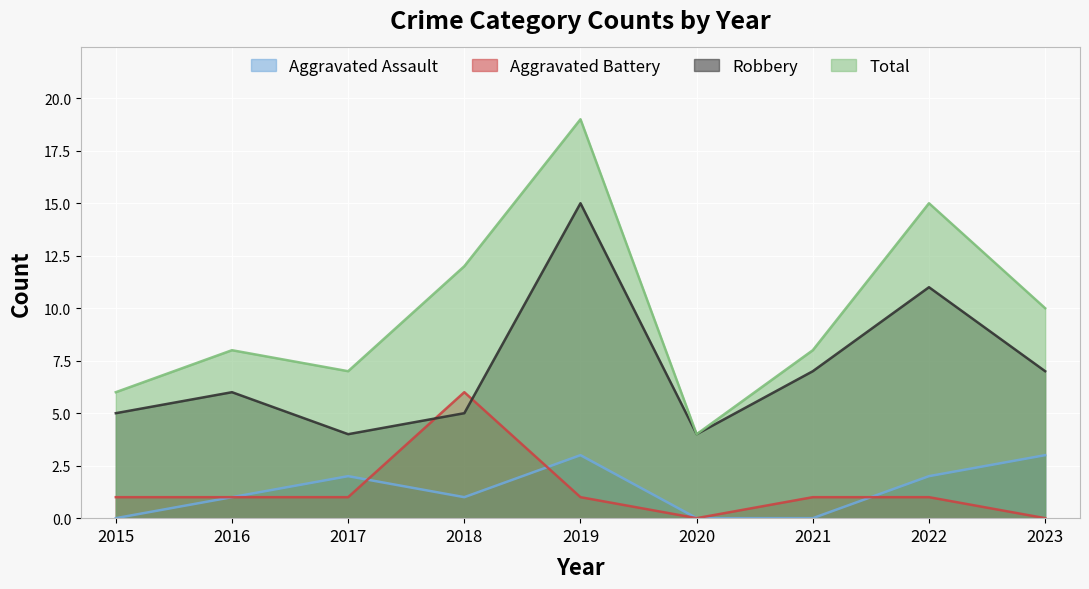

Which series changed the most between 2016 and 2023?

Aggravated Assault